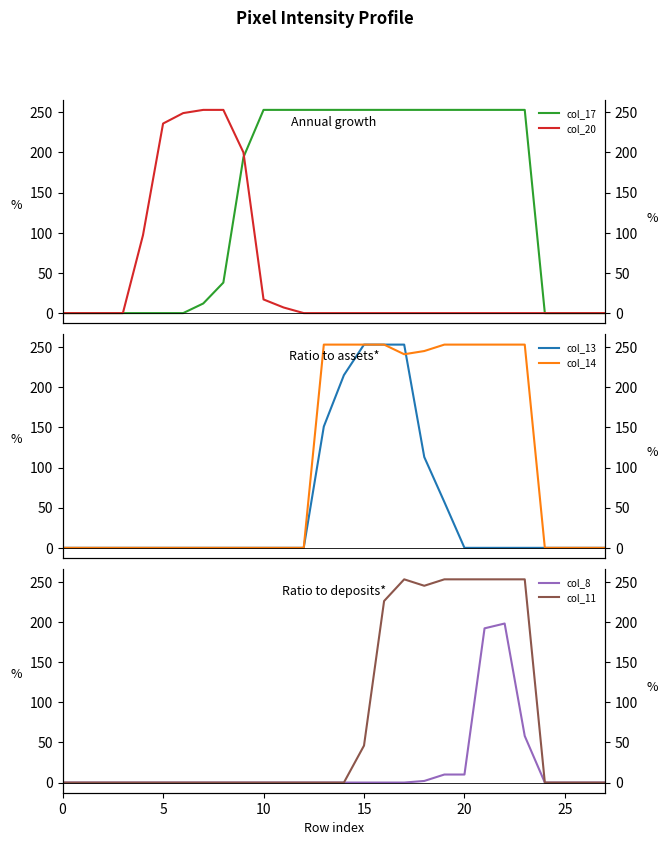

Where is col_14 nearest to the value 126?

17